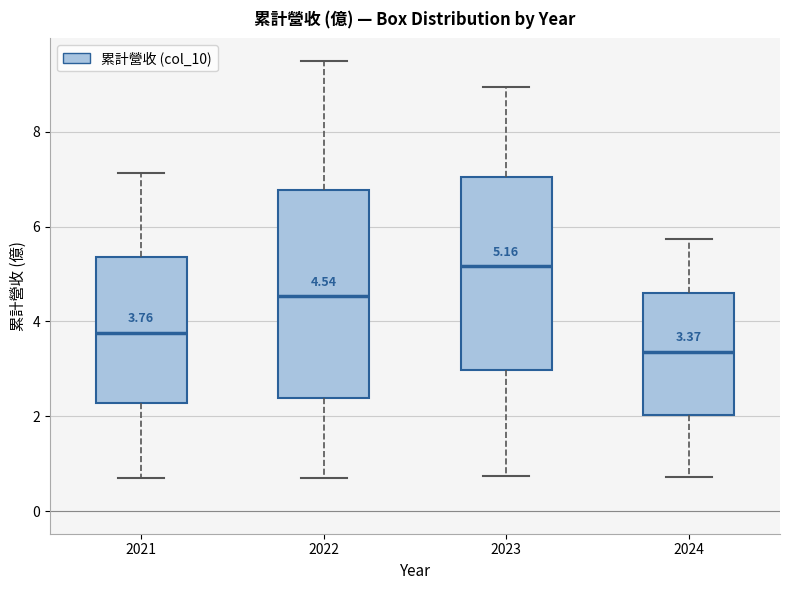

Which box's median line is the highest?

2023